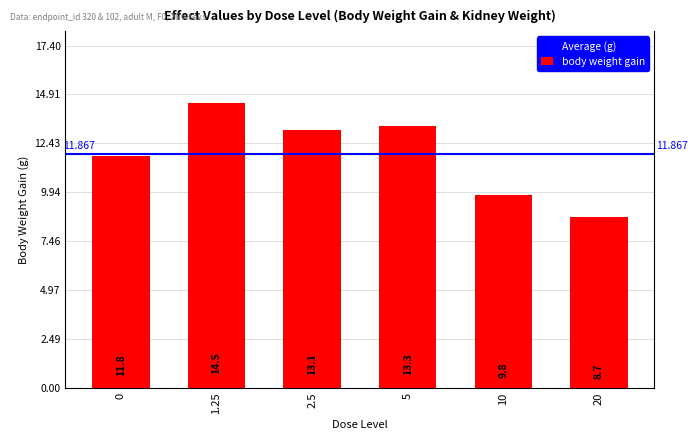

Reading left to right, what are all the values shown in this chart?

0=11.8	1.25=14.5	2.5=13.1	5=13.3	10=9.8	20=8.7